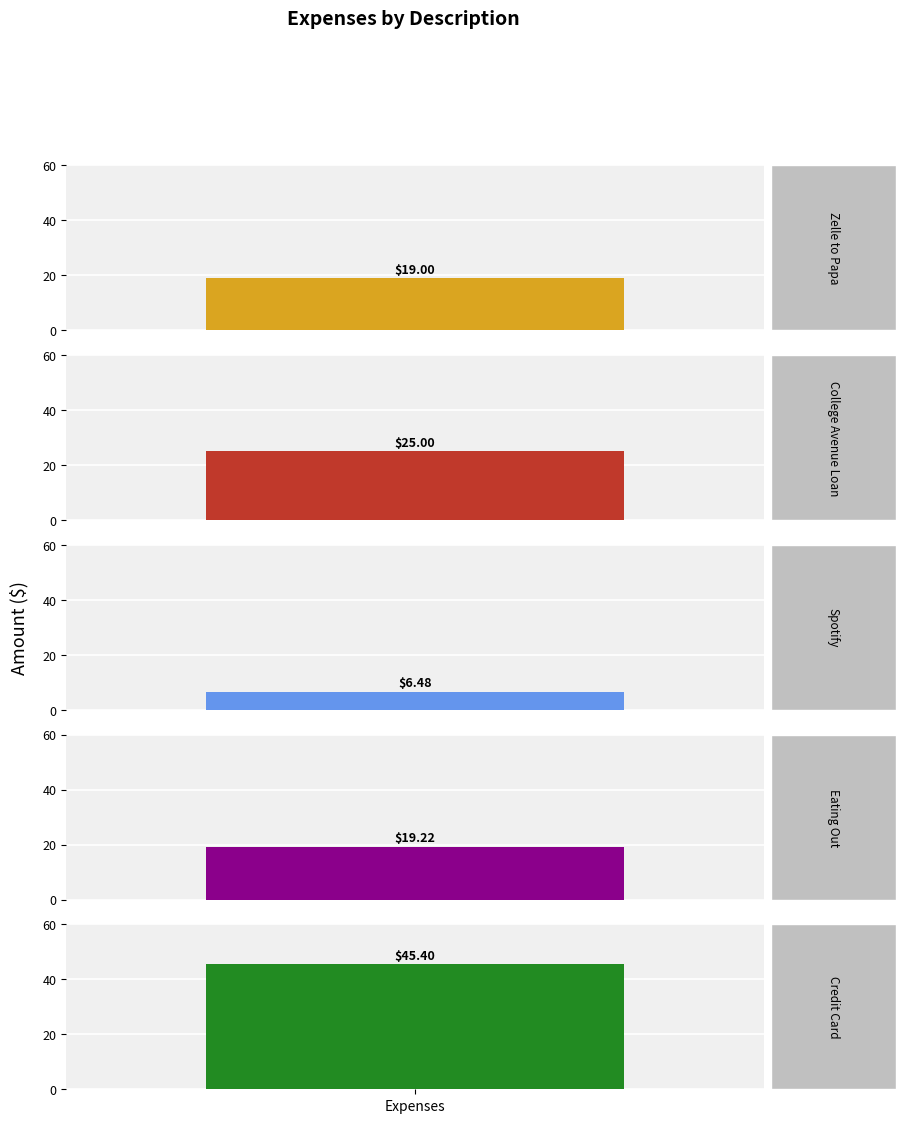

Rank the categories by value from lowest to highest.

Spotify, Zelle to Papa, Eating Out, College Avenue Loan, Credit Card